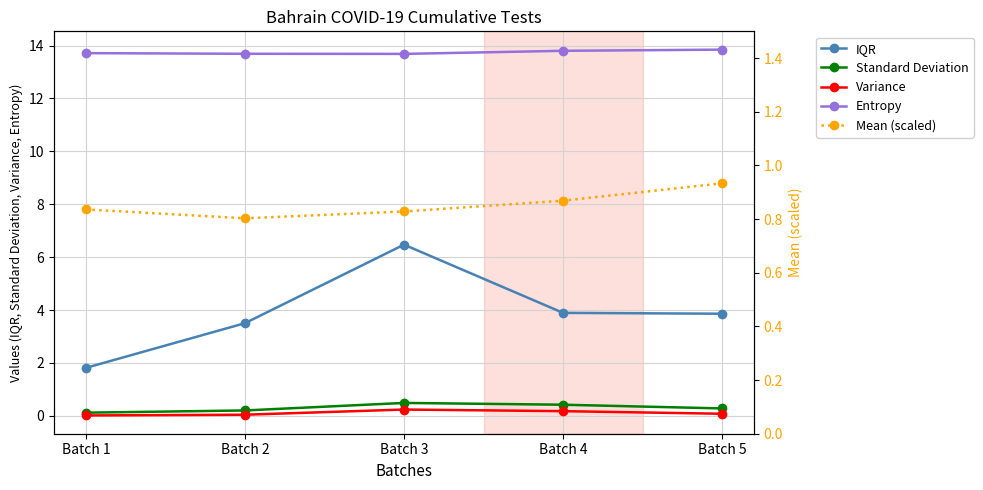

Count the number of data series in this chart.

5